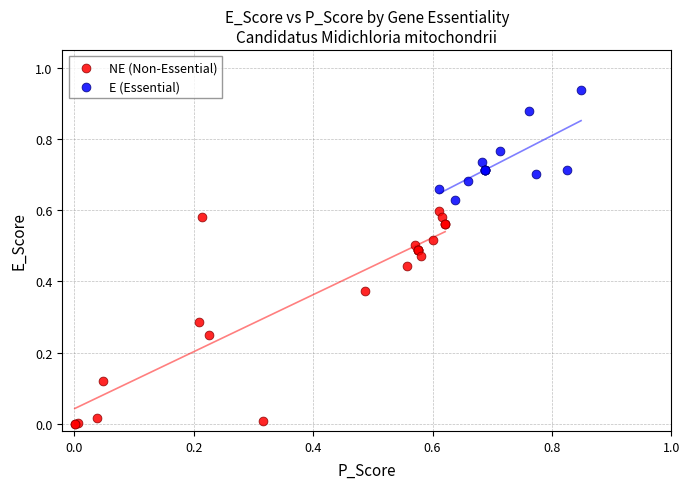

Which series reaches the maximum Y coordinate?

E (Essential)